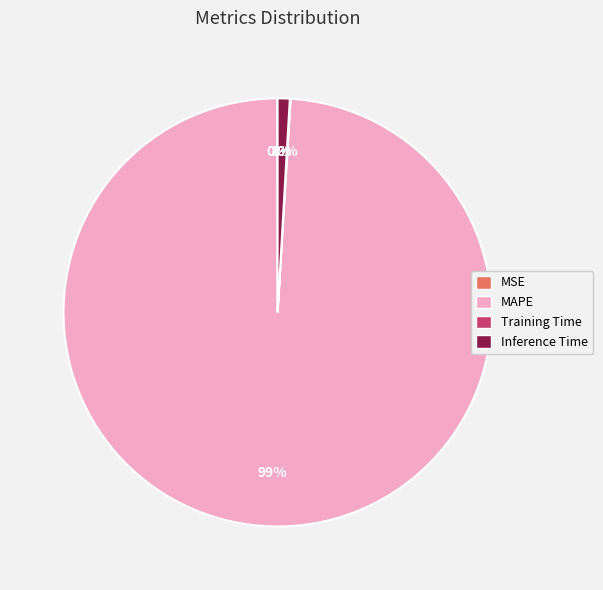

To the nearest percent, what is the difference between the largest and smallest slice percentages?

99%